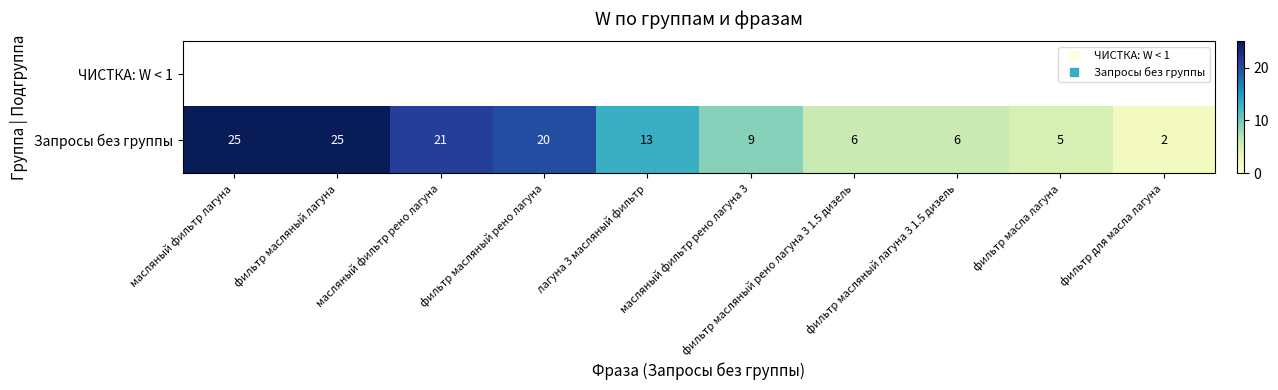

How many distinct data groups are displayed?

2